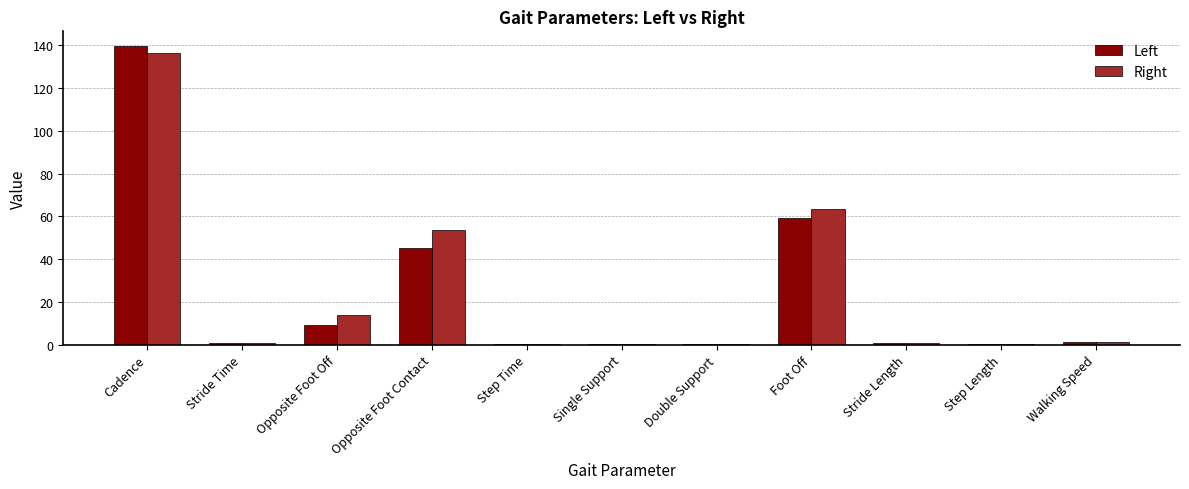

What is the total value across all series at Opposite Foot Contact?

98.8